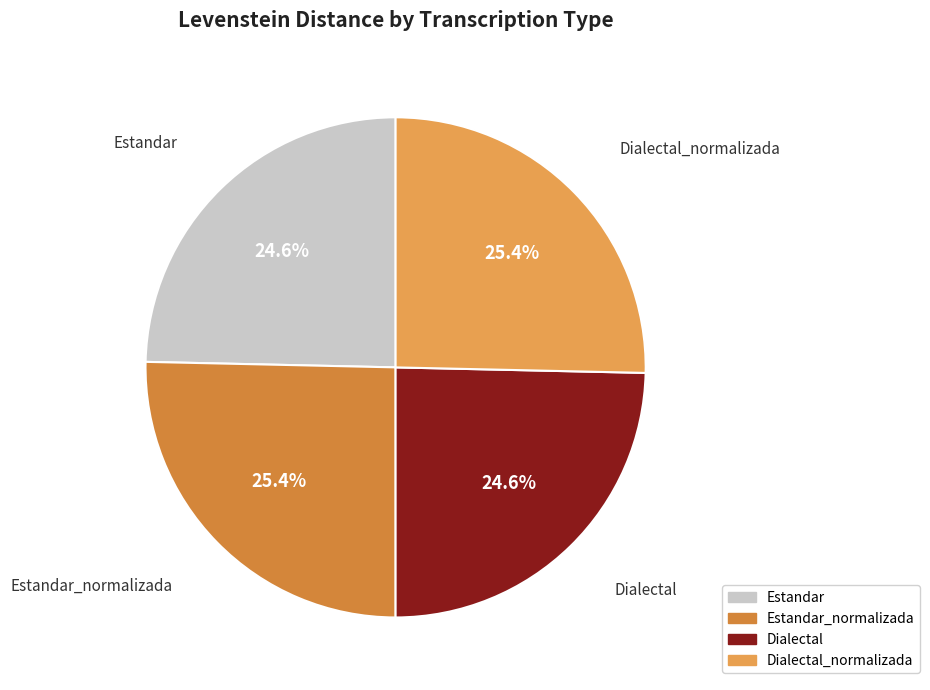

How many segments does this pie chart have?

4